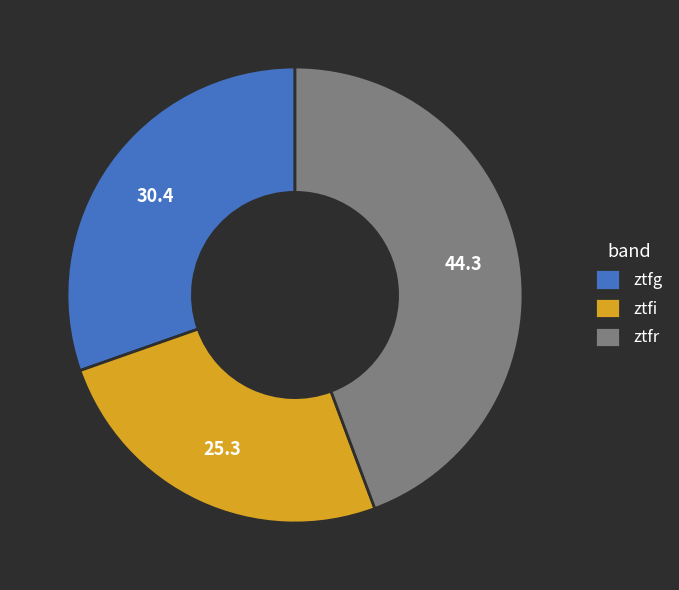

Is there a majority slice in this chart?

No